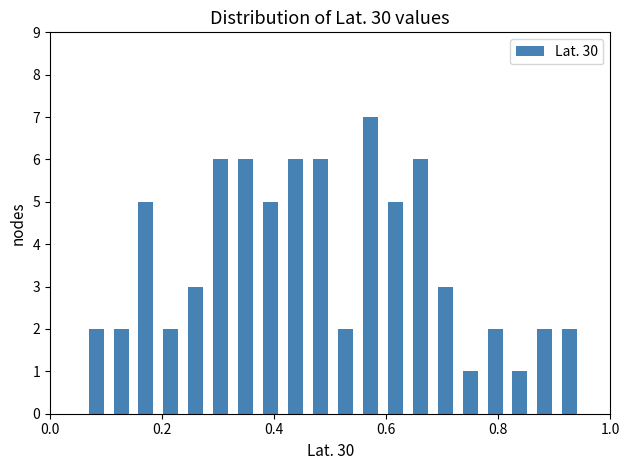

Around what value on the x-axis is the tallest bar? Give the approximate position of its centre, as read against the axis.

0.58